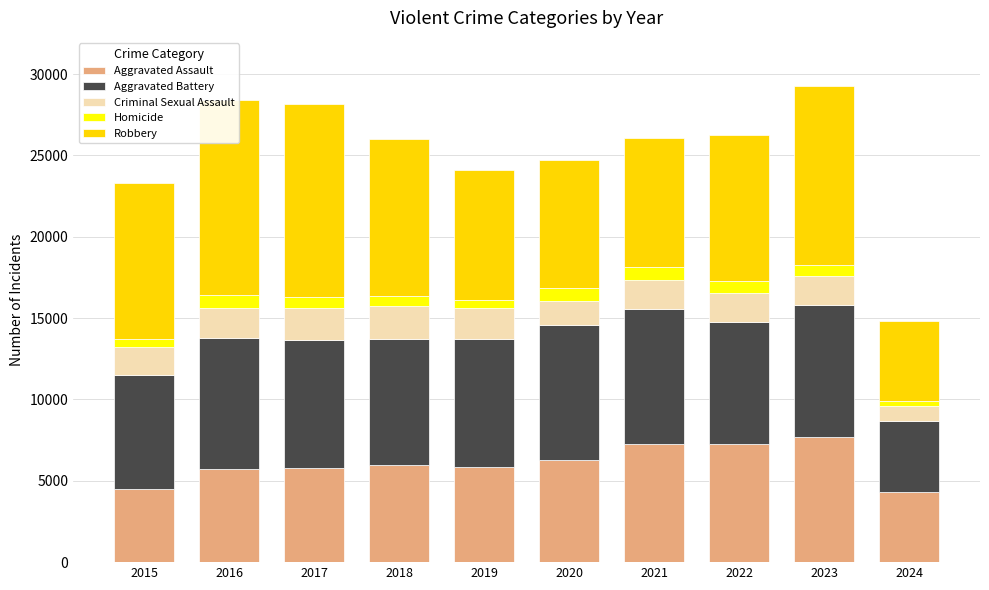

How many categories are shown in the chart?

10